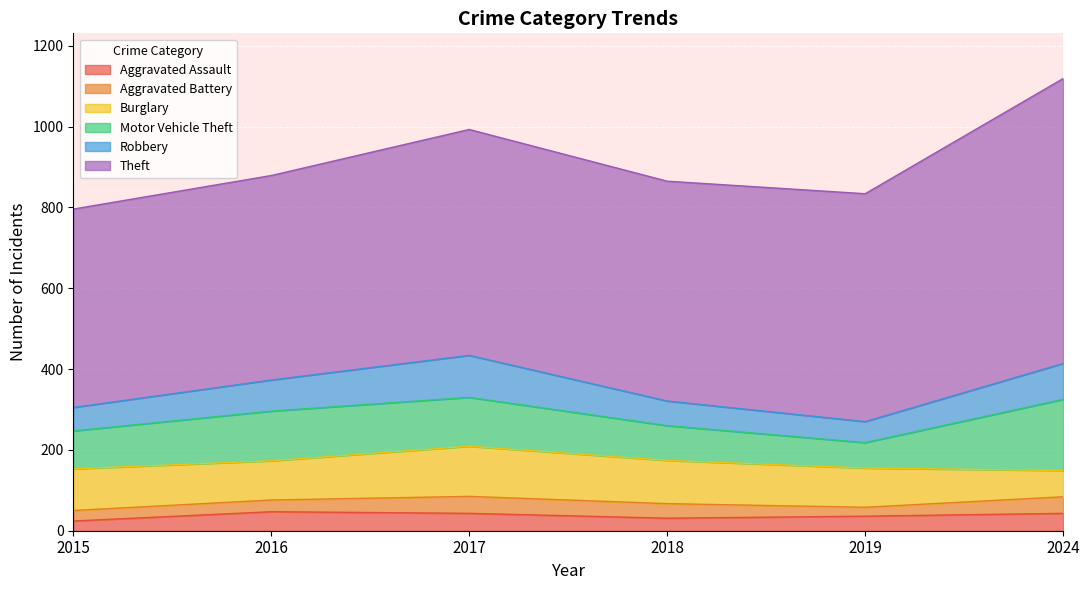

What are all the series names shown in the legend?

Aggravated Assault, Aggravated Battery, Burglary, Motor Vehicle Theft, Robbery, Theft